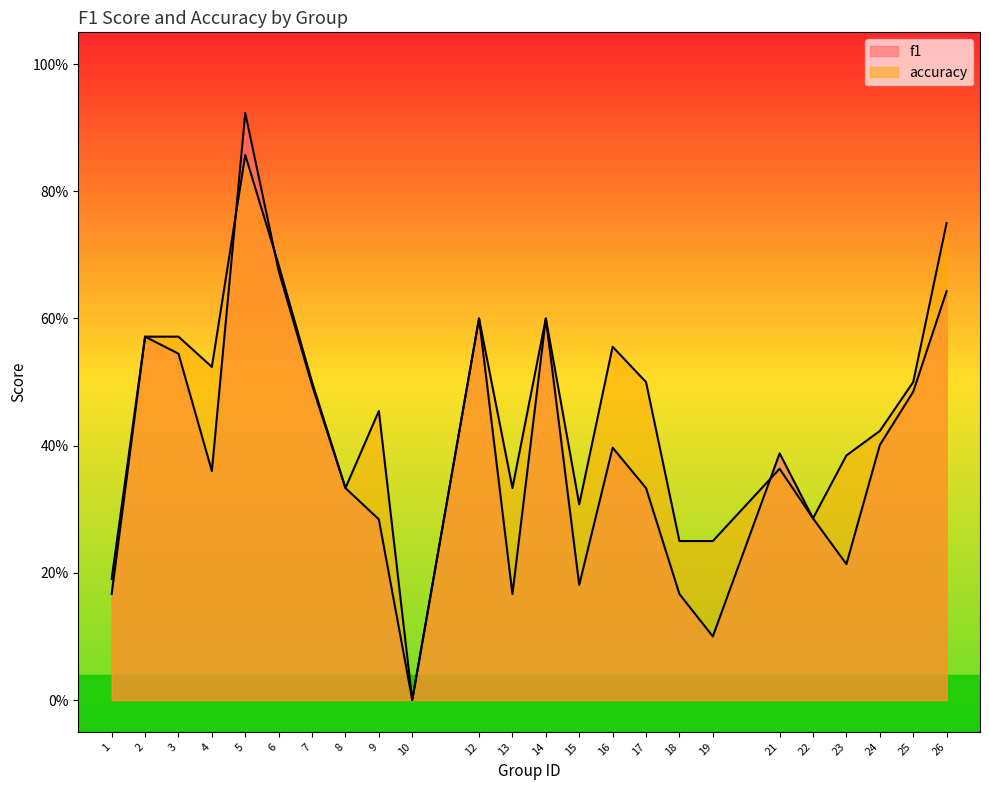

Reading left to right, transcribe all the data shown in this chart.

f1: 1=0.2	2=0.6	3=0.5	4=0.4	5=0.9	6=0.7	7=0.5	8=0.3	9=0.3	10=0.0	12=0.6	13=0.2	14=0.6	15=0.2	16=0.4	17=0.3	18=0.2	19=0.1	21=0.4	22=0.3	23=0.2	24=0.4	25=0.5	26=0.6
accuracy: 1=0.2	2=0.6	3=0.6	4=0.5	5=0.9	6=0.7	7=0.5	8=0.3	9=0.5	10=0.0	12=0.6	13=0.3	14=0.6	15=0.3	16=0.6	17=0.5	18=0.2	19=0.2	21=0.4	22=0.3	23=0.4	24=0.4	25=0.5	26=0.8